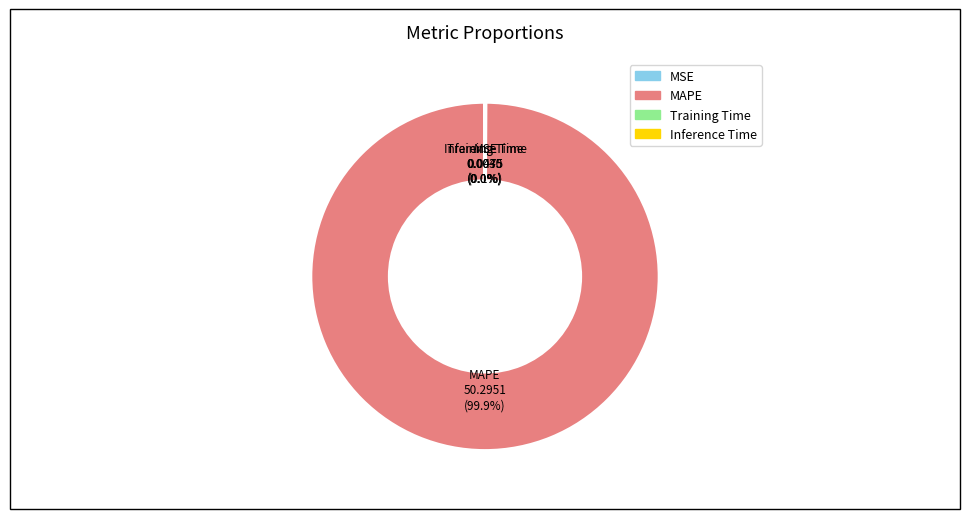

To the nearest percent, what is the average slice percentage?

25%